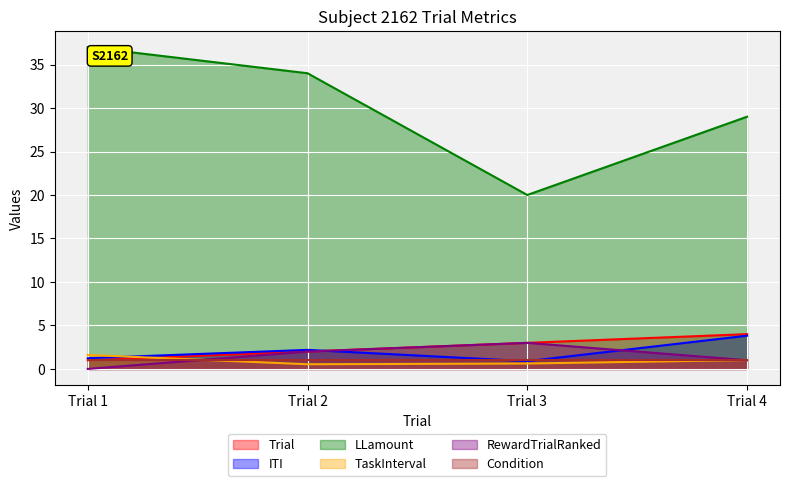

At how many categories does at least one series exceed 1?

4